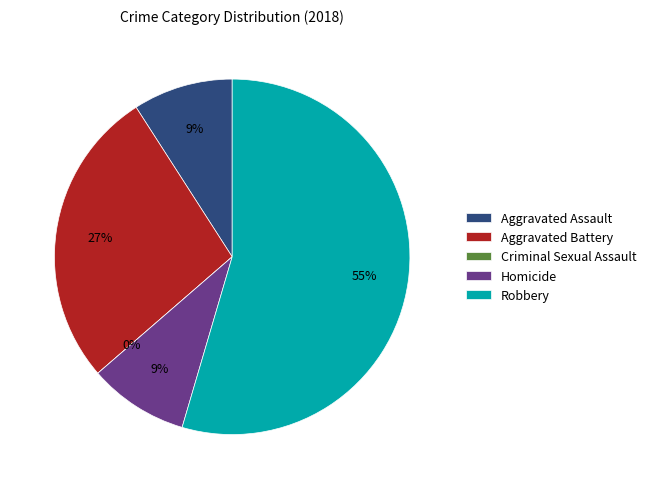

Between Robbery and Criminal Sexual Assault, which is larger?

Robbery